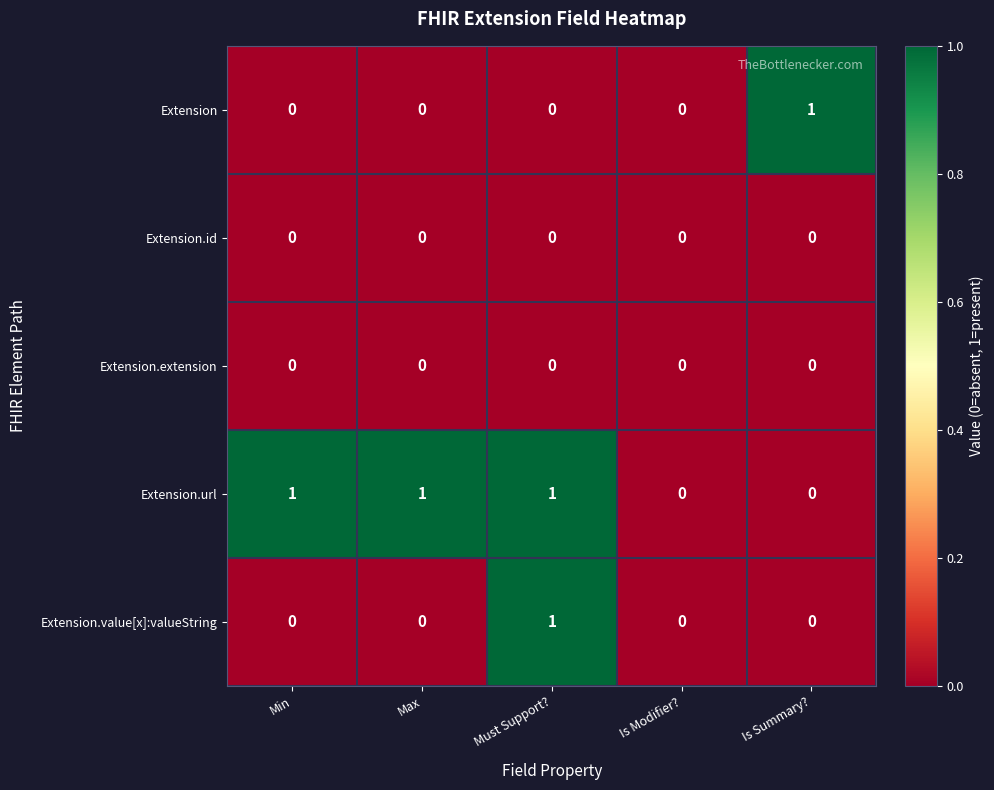

True or false: Extension.id has a value of 0 at Min.

True